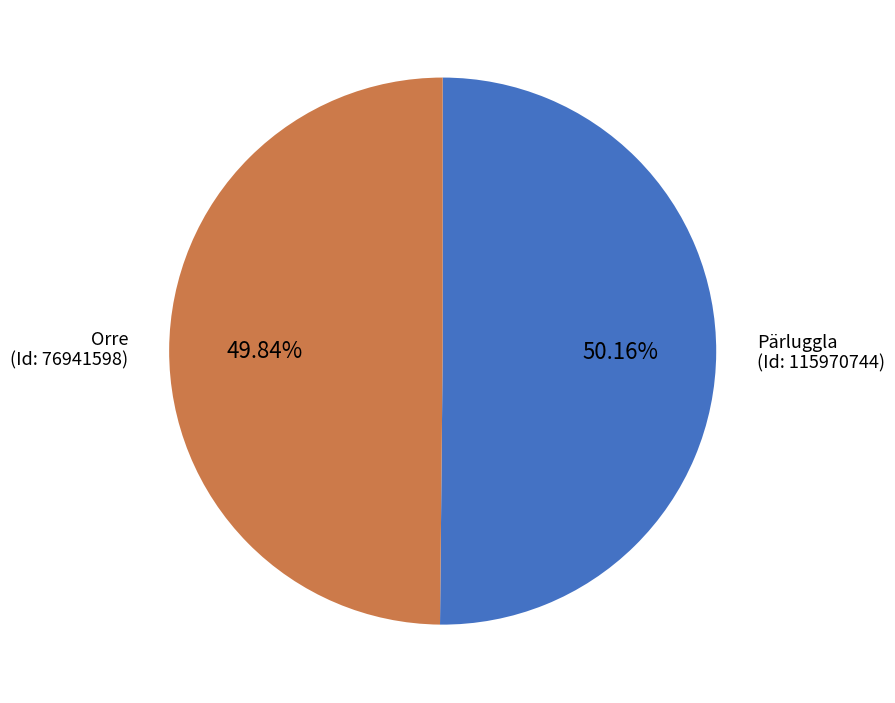

How many segments does this pie chart have?

2